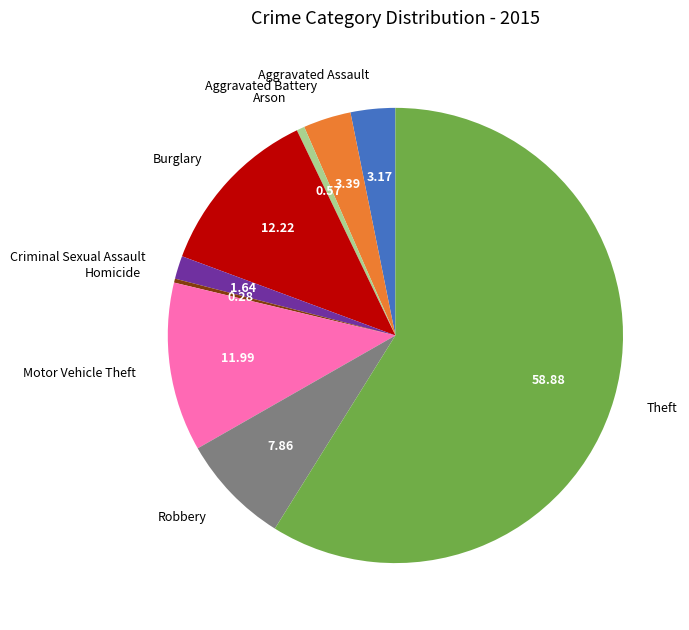

How many slices are in this pie chart?

9